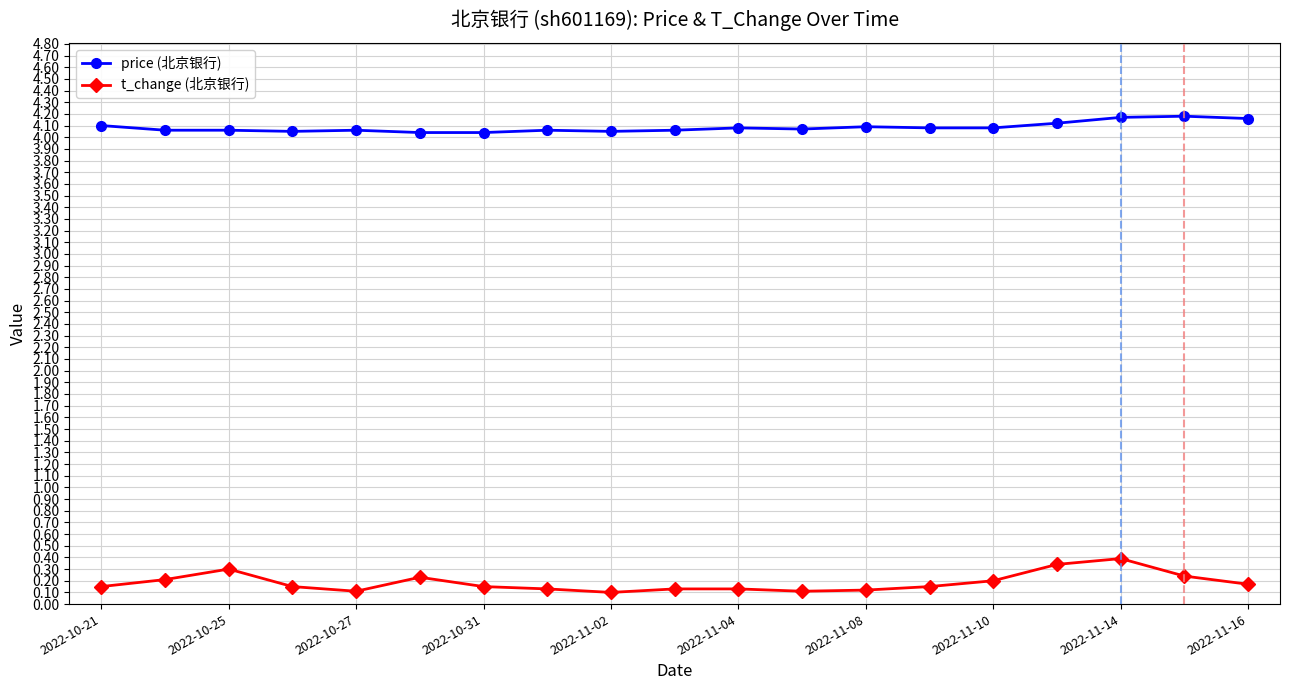

What is the maximum value shown in the chart?

4.2